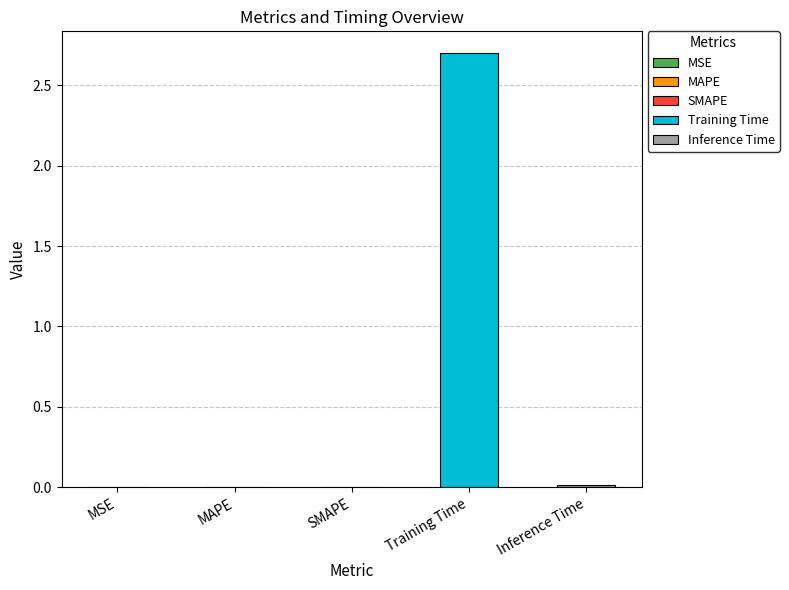

List the labels in order of value, largest first.

Training Time, Inference Time, SMAPE, MAPE, MSE